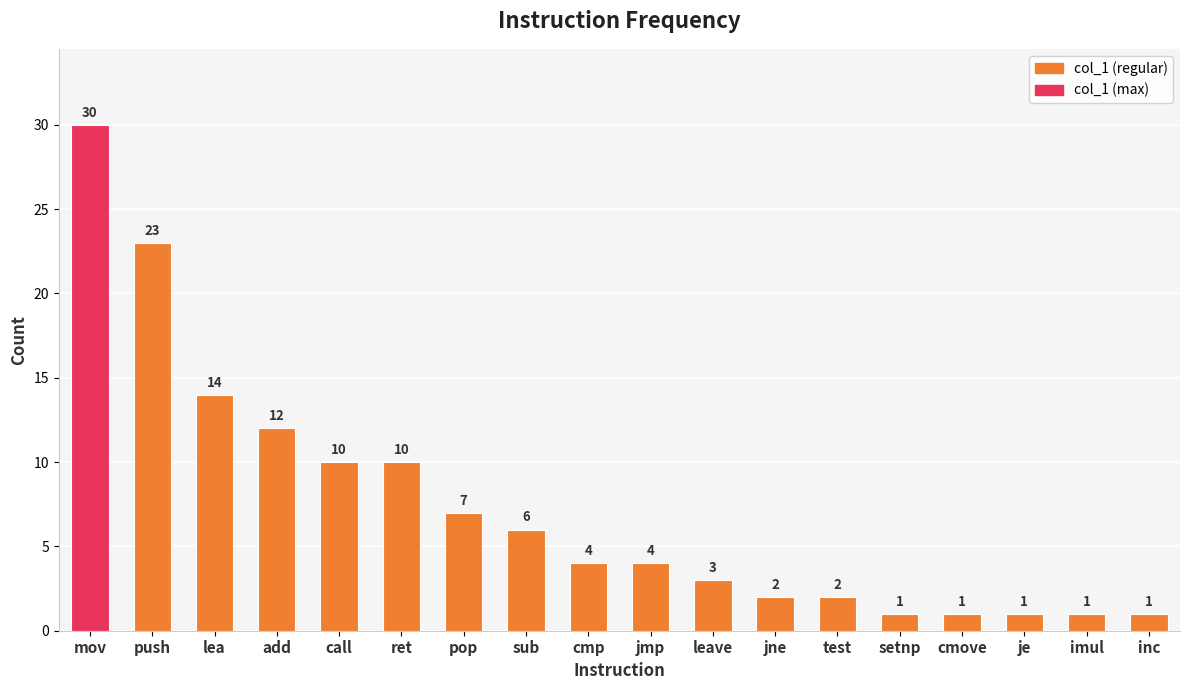

What is the maximum value shown in the chart?

30